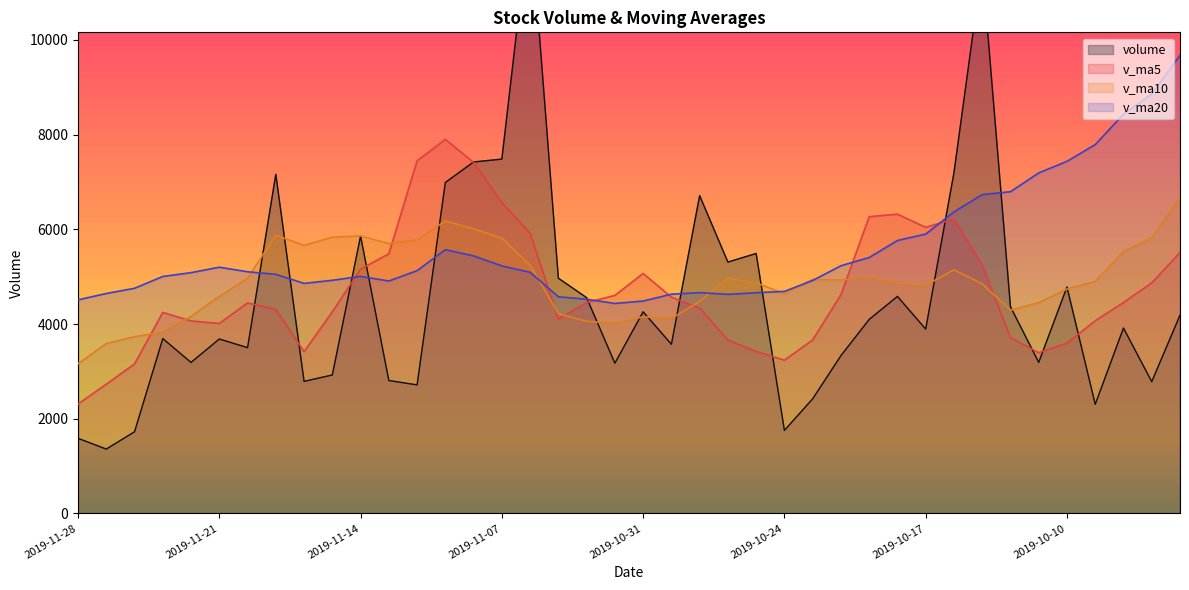

List the series in order of their overall mean, lowest first.

volume, v_ma5, v_ma10, v_ma20